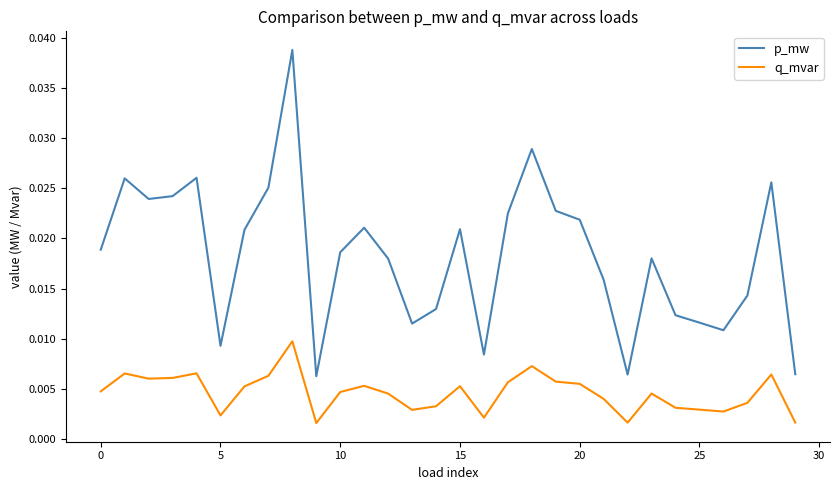

Which series has the largest total across all categories?

p_mw